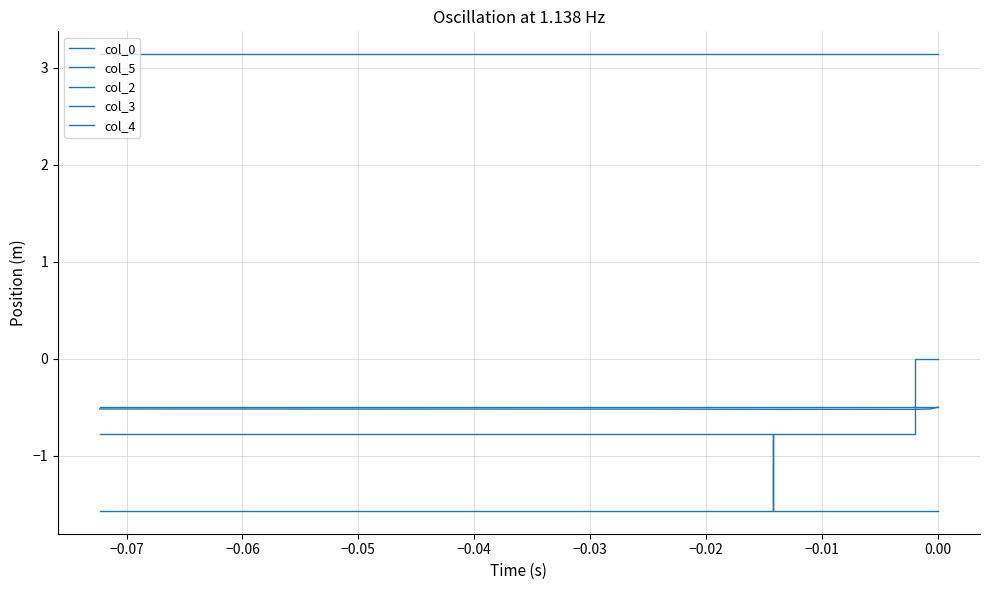

Which has a higher value, −0.07 or −0.04?

−0.07